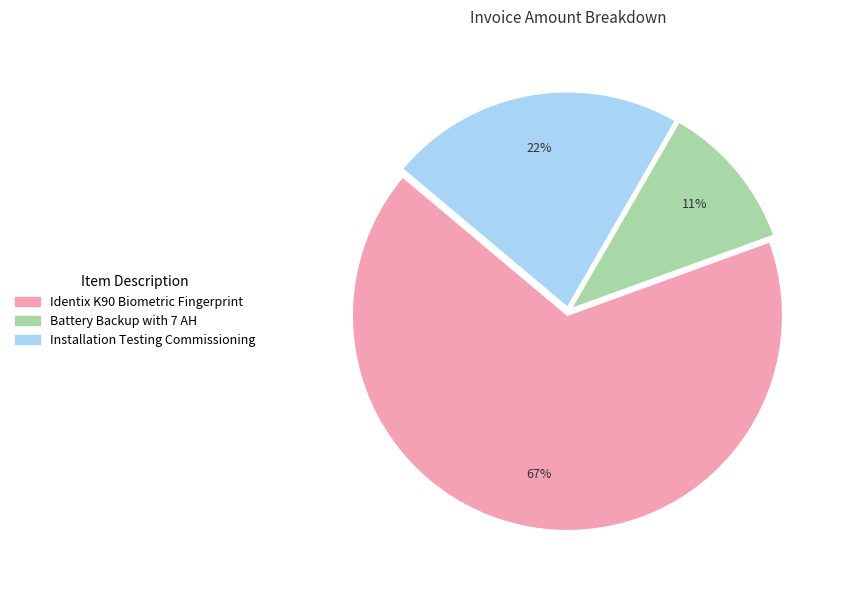

To the nearest percent, what is the difference between the largest and smallest slice percentages?

56%